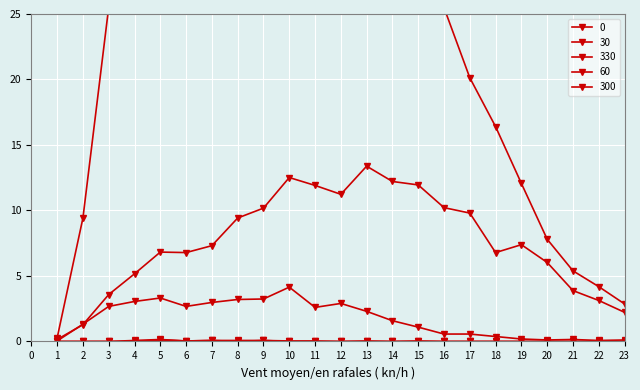

True or false: 330 has a value of 2.7 at 6.

True